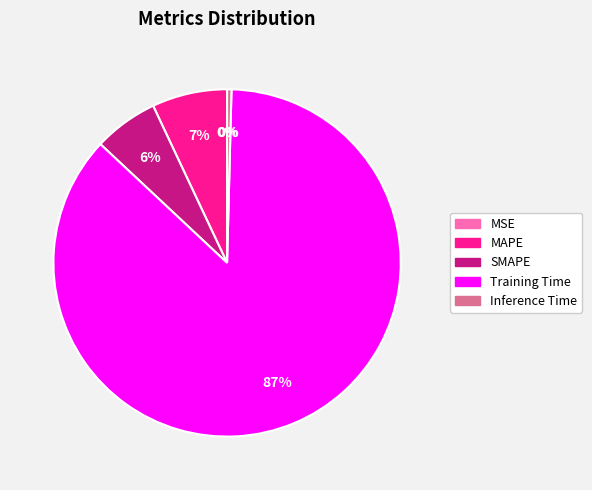

To the nearest percent, what is the combined percentage of MAPE and Training Time?

94%